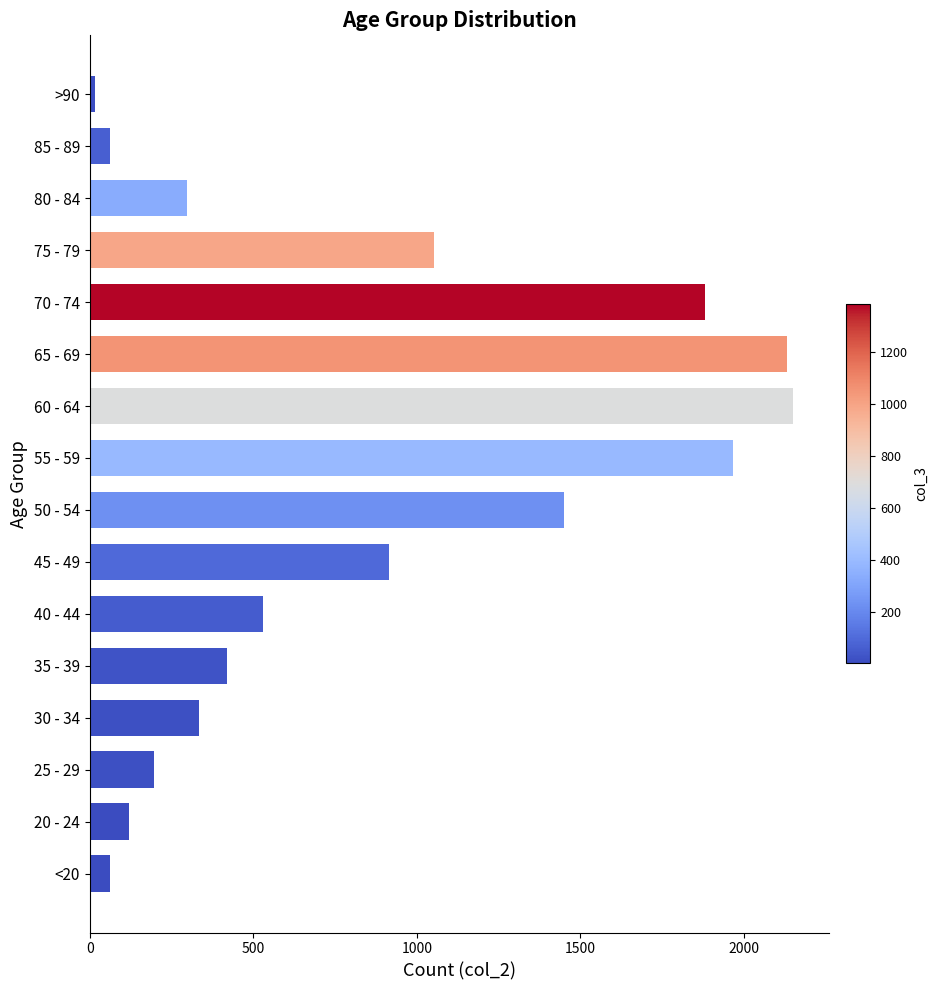

Does the chart contain any negative values?

No